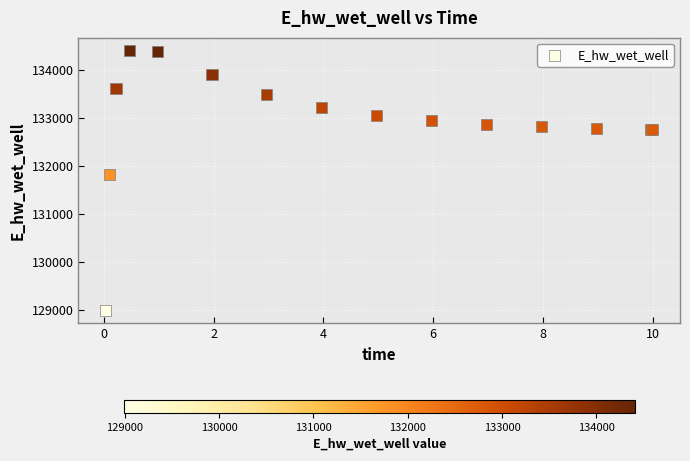

What Y value in the scatter plot is closest to 131697?

131815.1